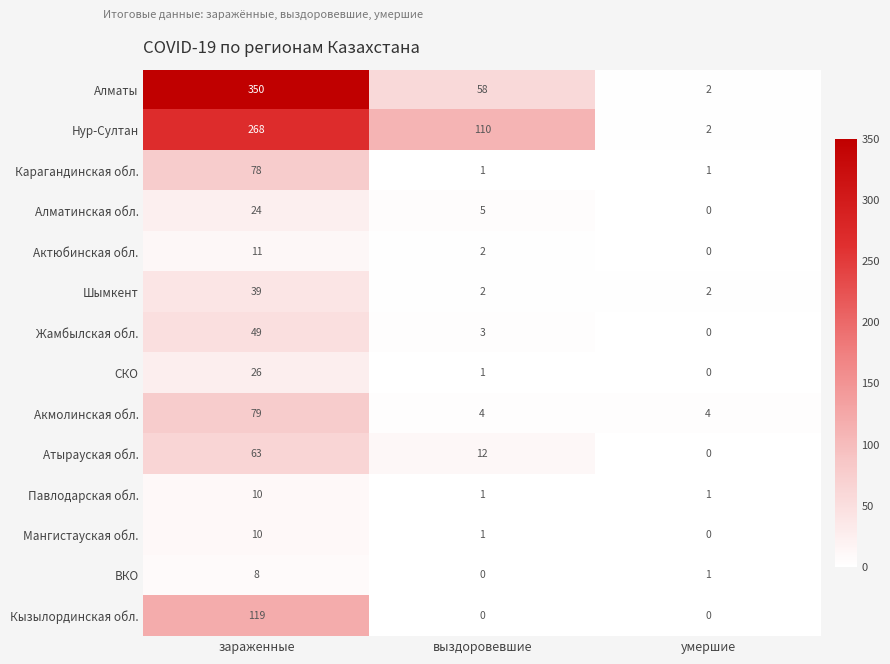

Which label corresponds to the largest value in the chart?

зараженные